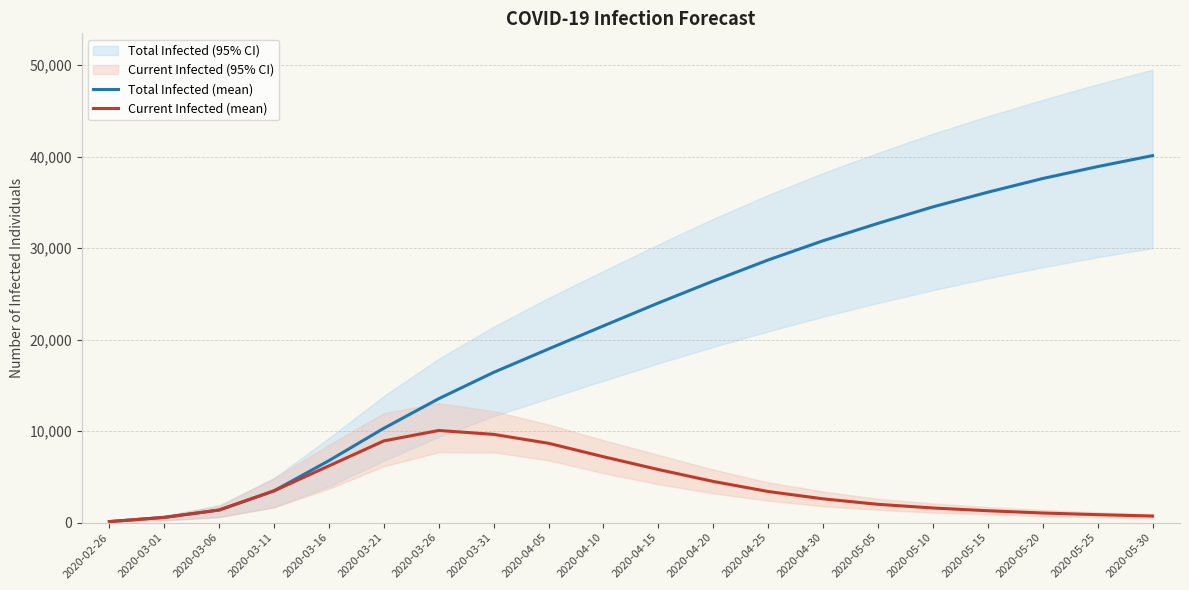

True or false: Total Infected (mean) and Current Infected (mean) intersect in this chart.

False